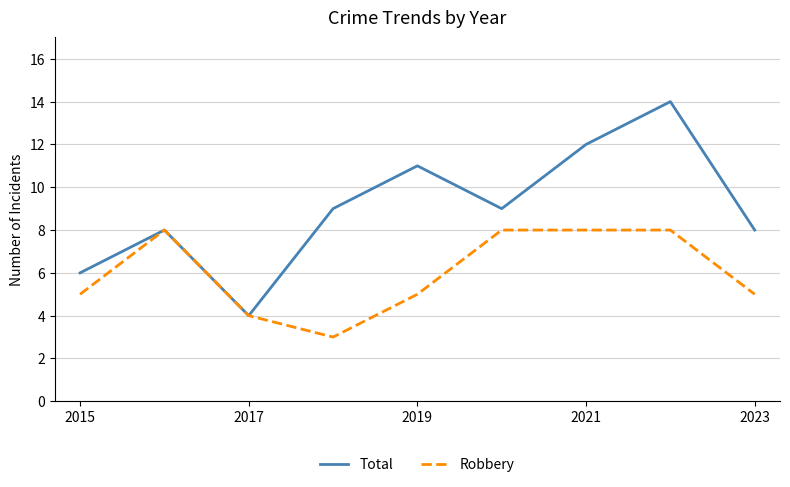

How many Robbery values are between 5 and 8?

7